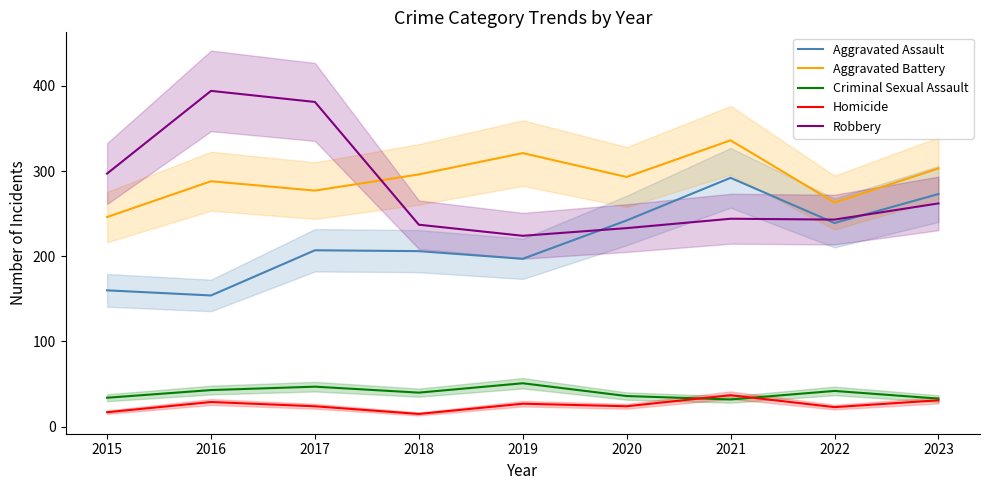

How many lines are shown in the chart?

5